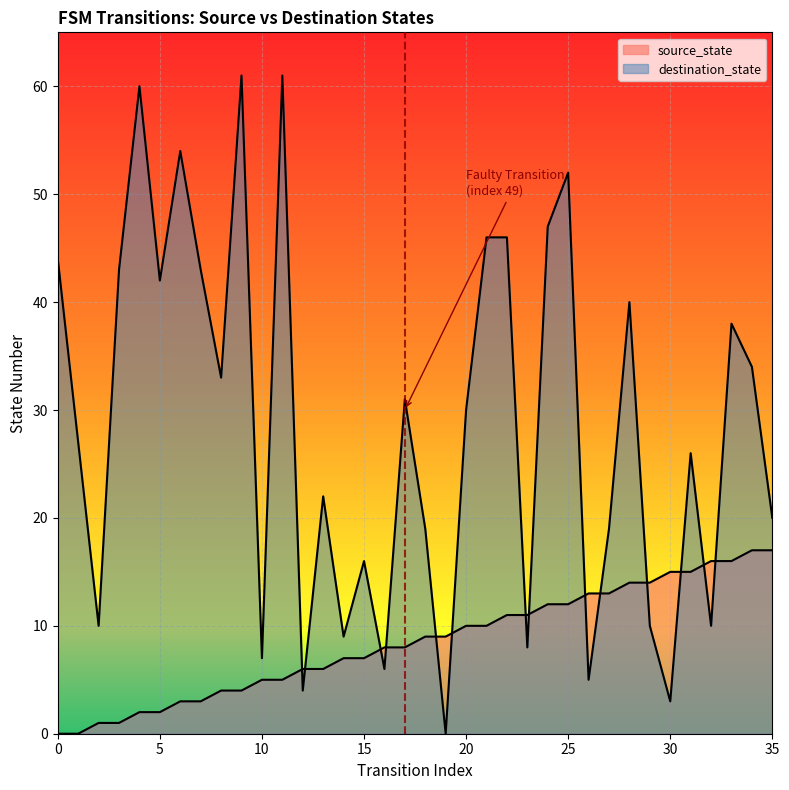

Which has a higher value, 16 or 31?

31